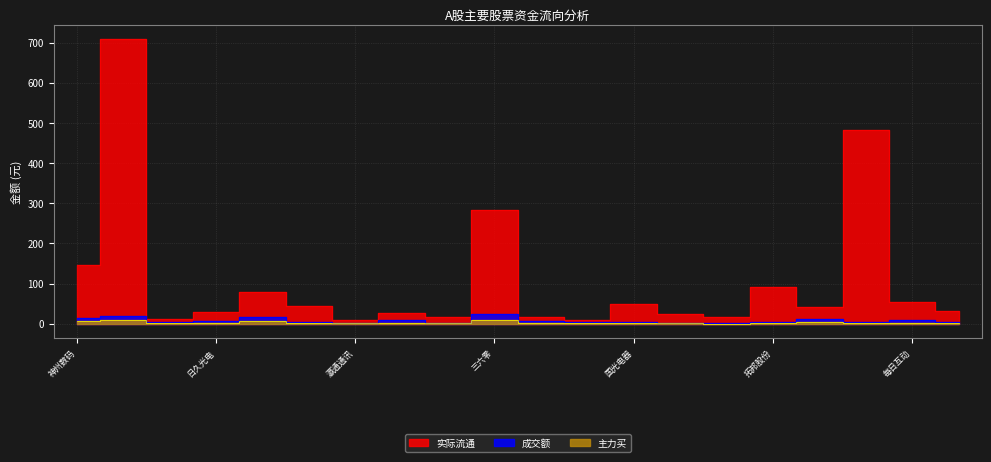

The value of 主力买 at 冠石科技 is 2.2. True or false?

True